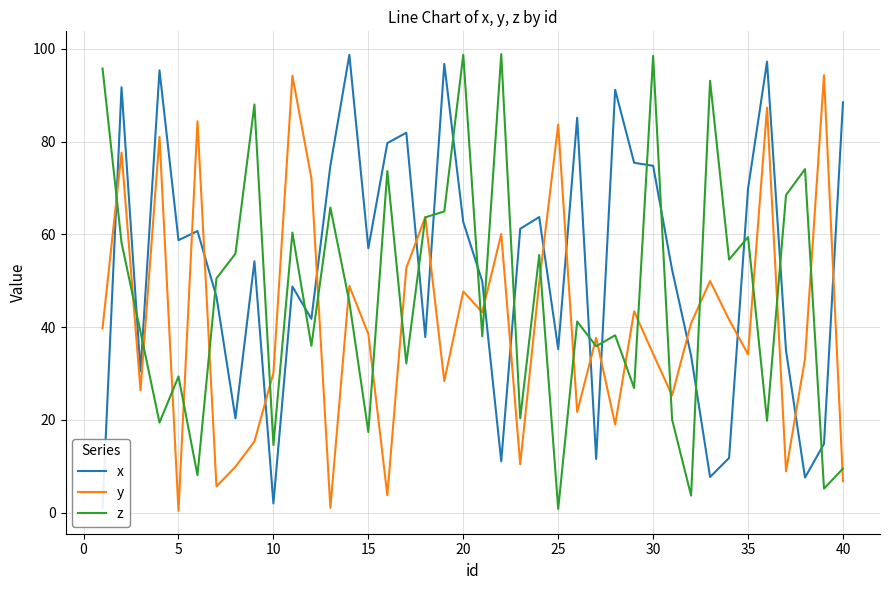

What is the highest value of the y series?

94.3